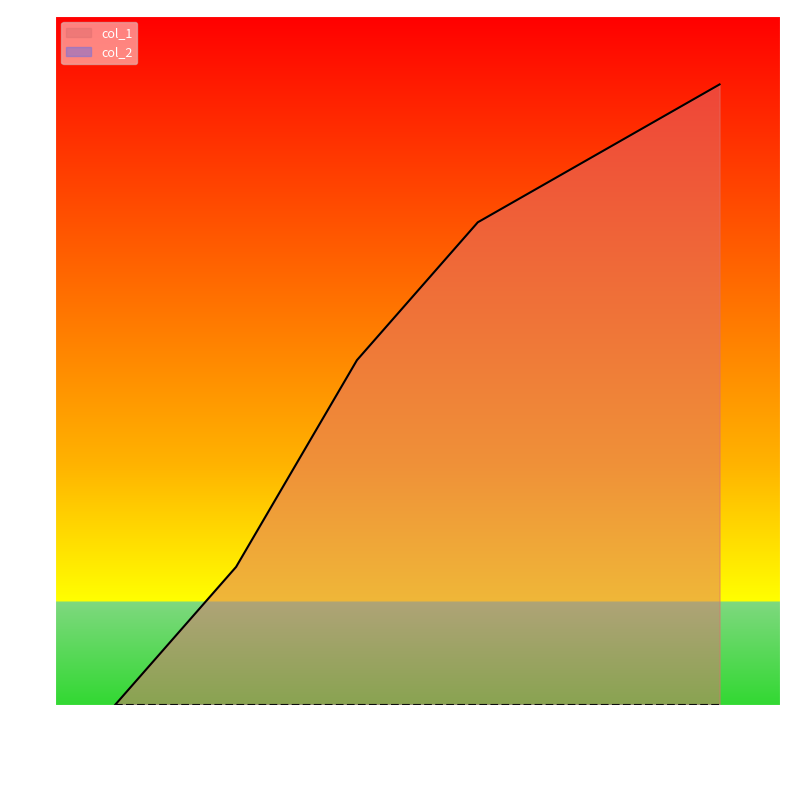

List the labels in order of value, largest first.

1618878823, 1618792391, 1618706001, 1618446809, 1618360397, 1618101168